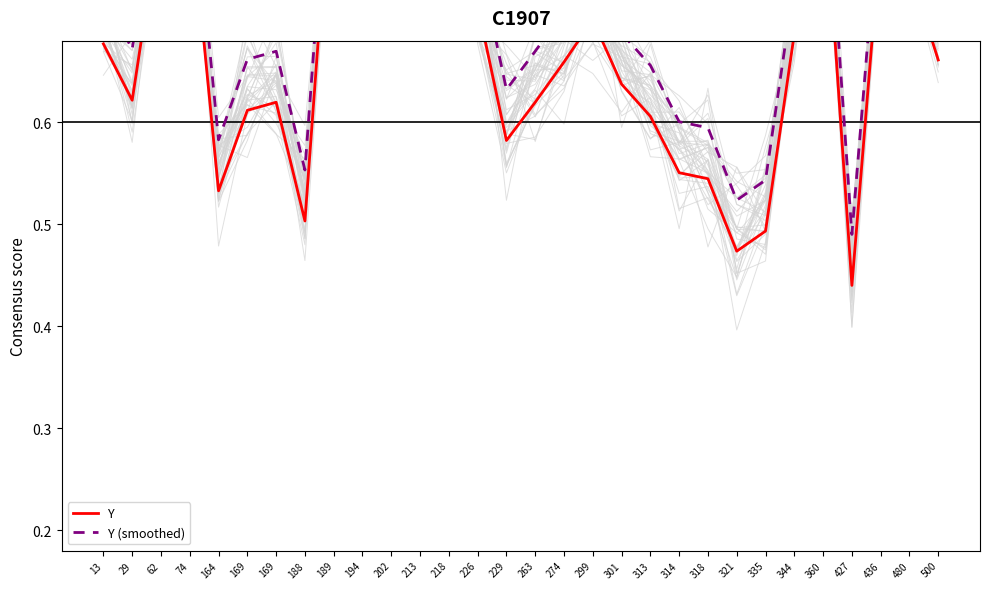

Read the Y (smoothed) value at 164.

0.6